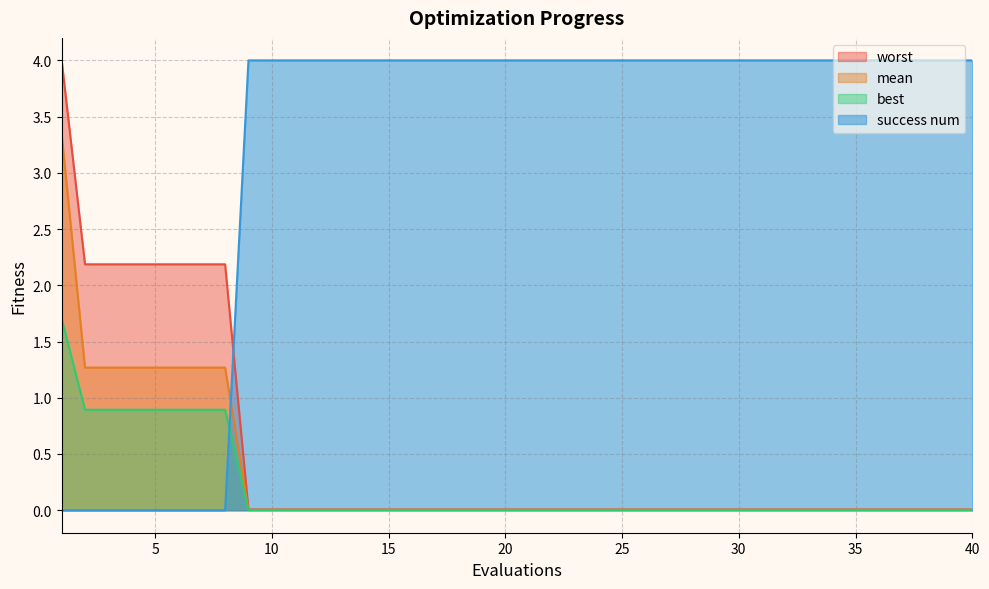

Reading left to right, what are all the values shown in this chart?

mean: 3.3	1.3	1.3	1.3	1.3	1.3	1.3	1.3	0.0	0.0	0.0	0.0	0.0	0.0	0.0	0.0	0.0	0.0	0.0	0.0	0.0	0.0	0.0	0.0	0.0	0.0	0.0	0.0	0.0	0.0	0.0	0.0	0.0	0.0	0.0	0.0	0.0	0.0	0.0	0.0
best: 1.7	0.9	0.9	0.9	0.9	0.9	0.9	0.9	0.0	0.0	0.0	0.0	0.0	0.0	0.0	0.0	0.0	0.0	0.0	0.0	0.0	0.0	0.0	0.0	0.0	0.0	0.0	0.0	0.0	0.0	0.0	0.0	0.0	0.0	0.0	0.0	0.0	0.0	0.0	0.0
worst: 4.0	2.2	2.2	2.2	2.2	2.2	2.2	2.2	0.0	0.0	0.0	0.0	0.0	0.0	0.0	0.0	0.0	0.0	0.0	0.0	0.0	0.0	0.0	0.0	0.0	0.0	0.0	0.0	0.0	0.0	0.0	0.0	0.0	0.0	0.0	0.0	0.0	0.0	0.0	0.0
success num: 0.0	0.0	0.0	0.0	0.0	0.0	0.0	0.0	4.0	4.0	4.0	4.0	4.0	4.0	4.0	4.0	4.0	4.0	4.0	4.0	4.0	4.0	4.0	4.0	4.0	4.0	4.0	4.0	4.0	4.0	4.0	4.0	4.0	4.0	4.0	4.0	4.0	4.0	4.0	4.0